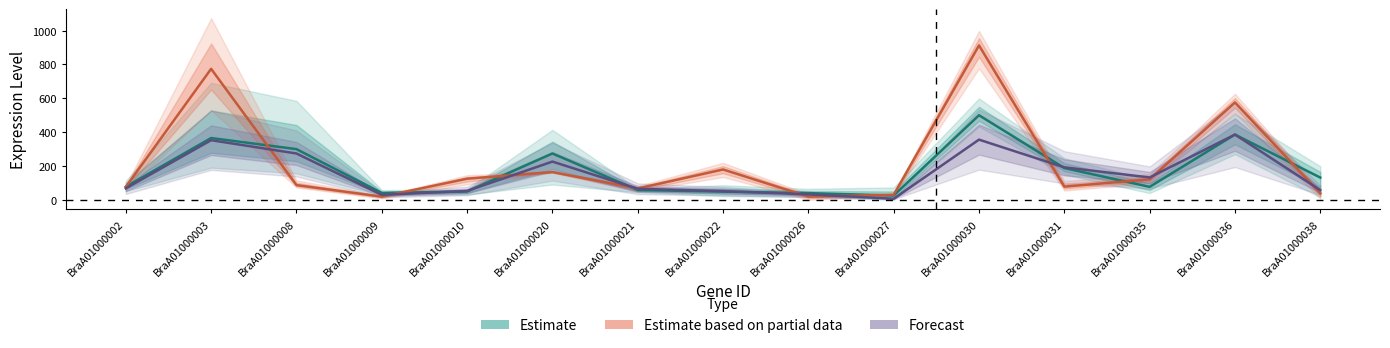

How many data points in Estimate are less than 75?

6